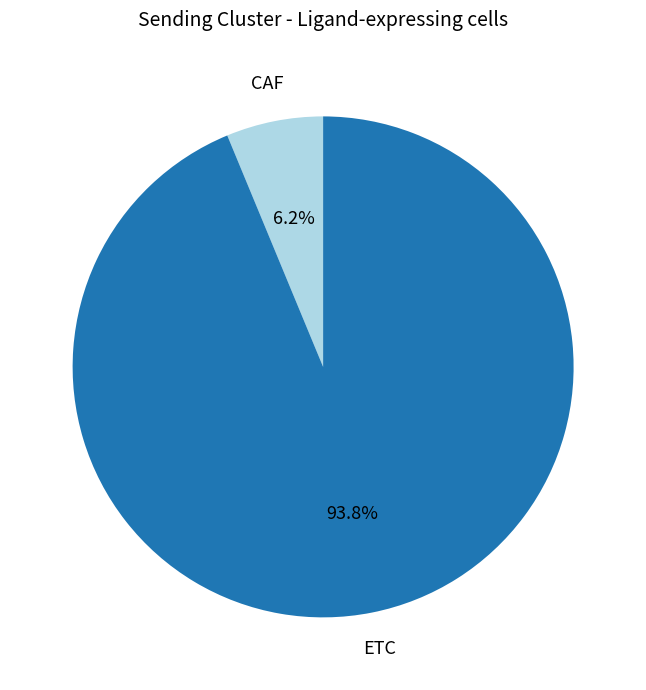

The CAF slice represents 19% of the pie. True or false?

False